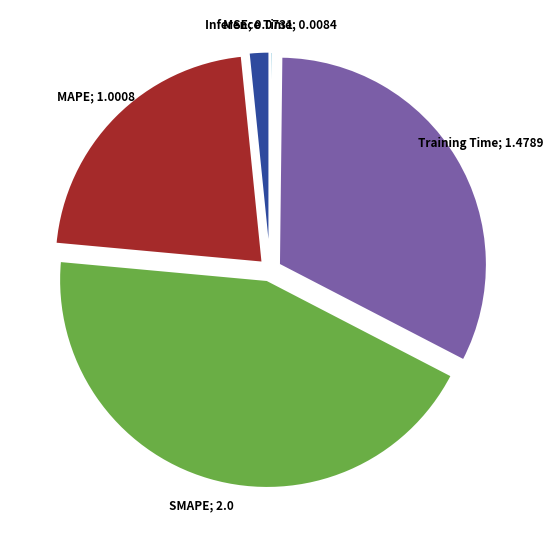

Is there a majority slice in this chart?

No